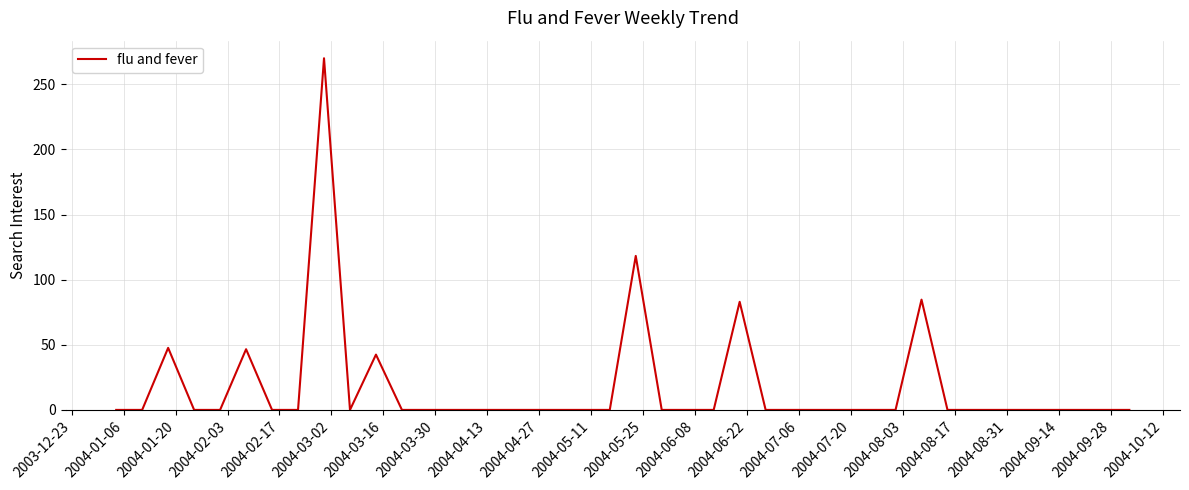

What is the sum of all values?

692.6